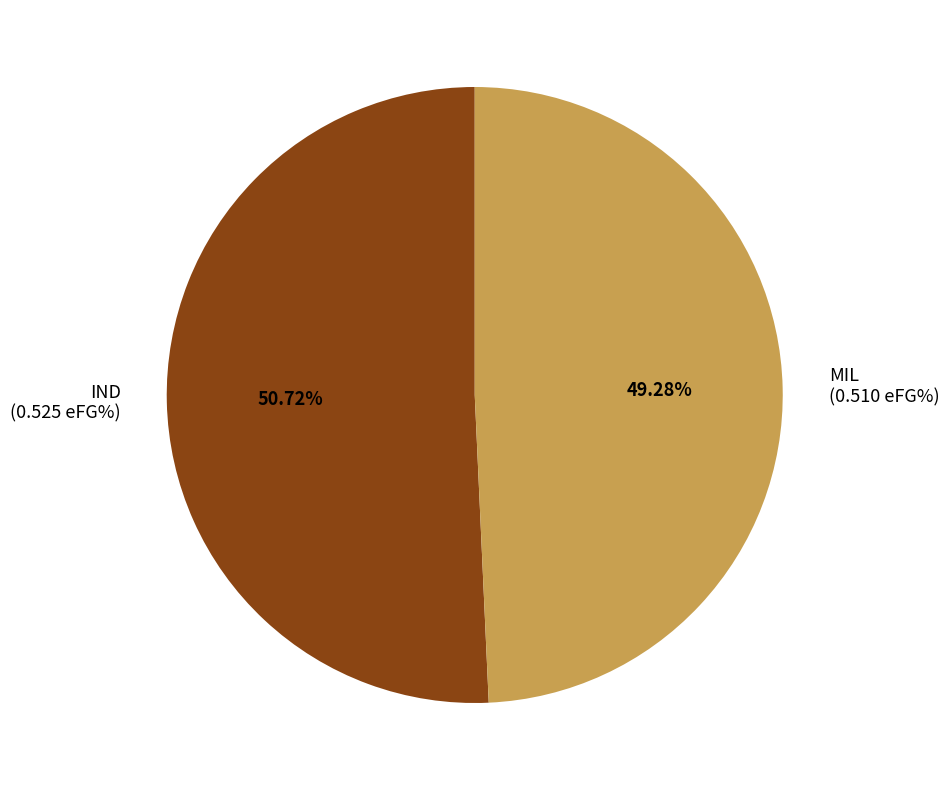

To the nearest percent, what is the average slice percentage?

50%